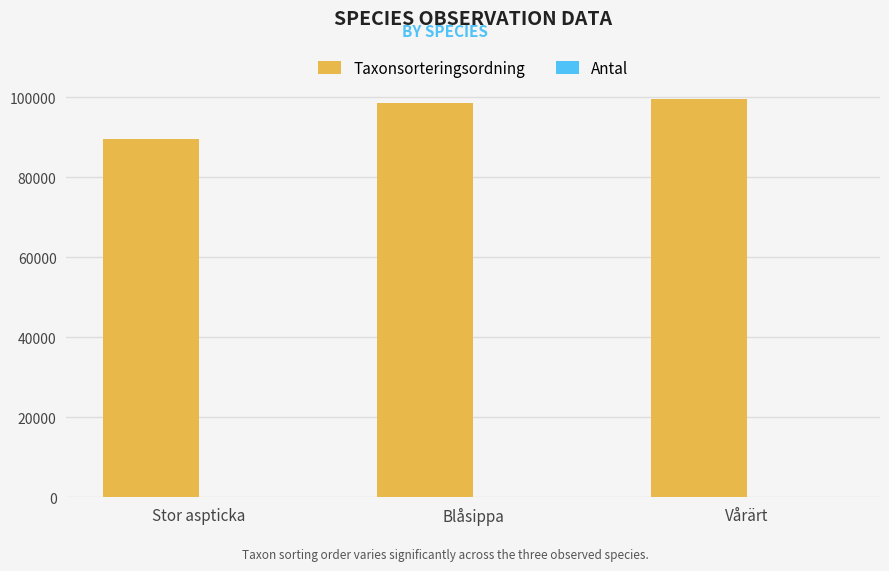

What is the greatest value displayed?

99398